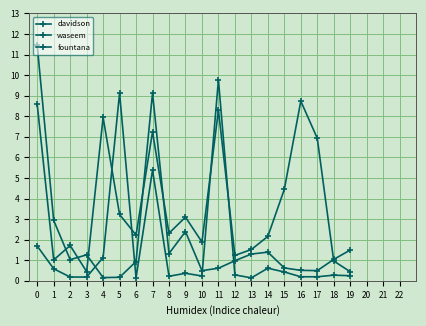

What is the difference between the second highest and minimum values in the davidson series?

9.0